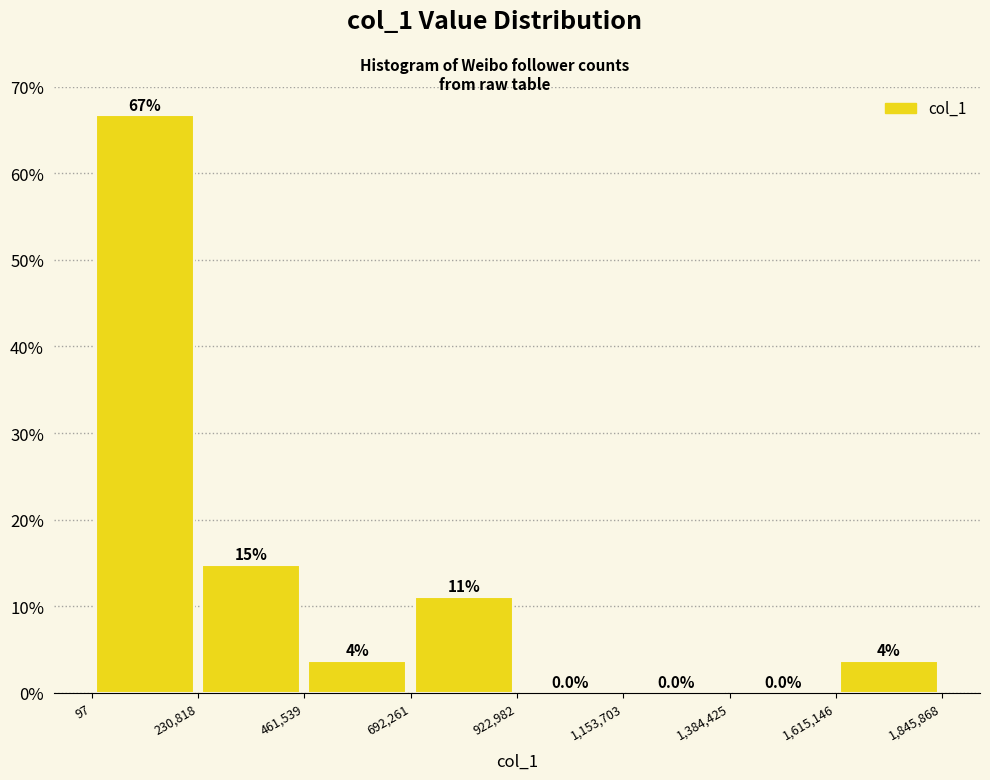

Over which range of the x-axis is the bar tallest?

97 to 230,818